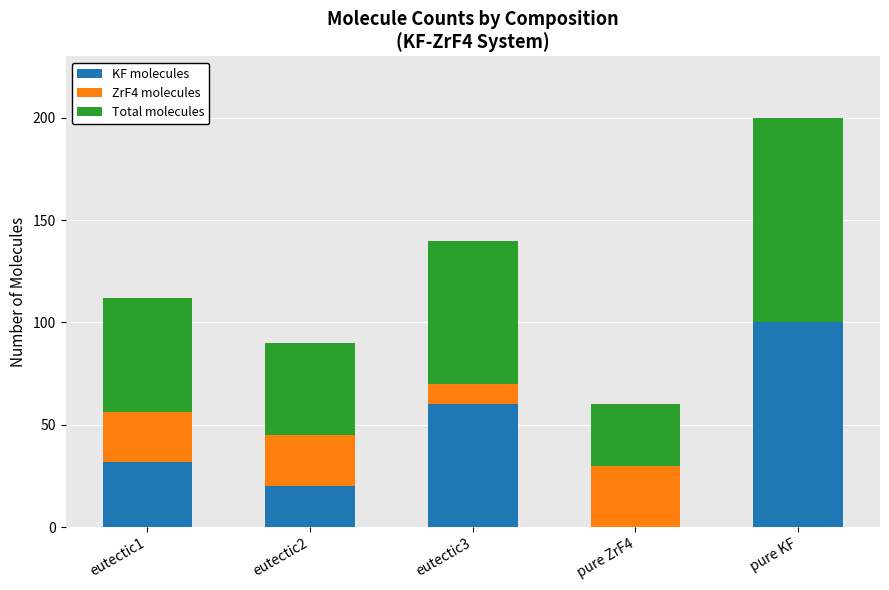

Is it true that KF molecules equals 25 at eutectic3?

False